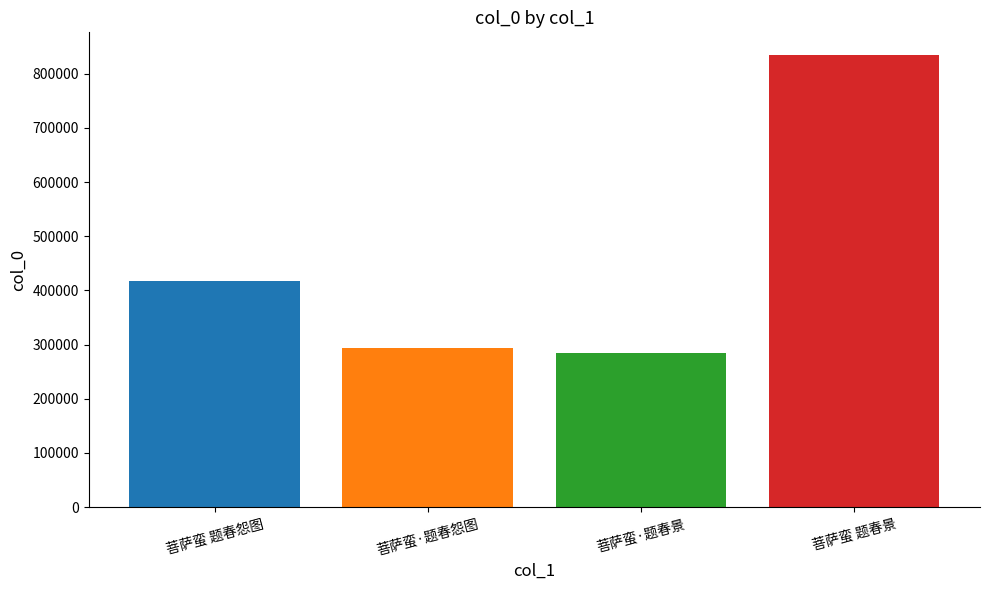

Read the value at 菩萨蛮·题春怨图, to the nearest 10.

292830